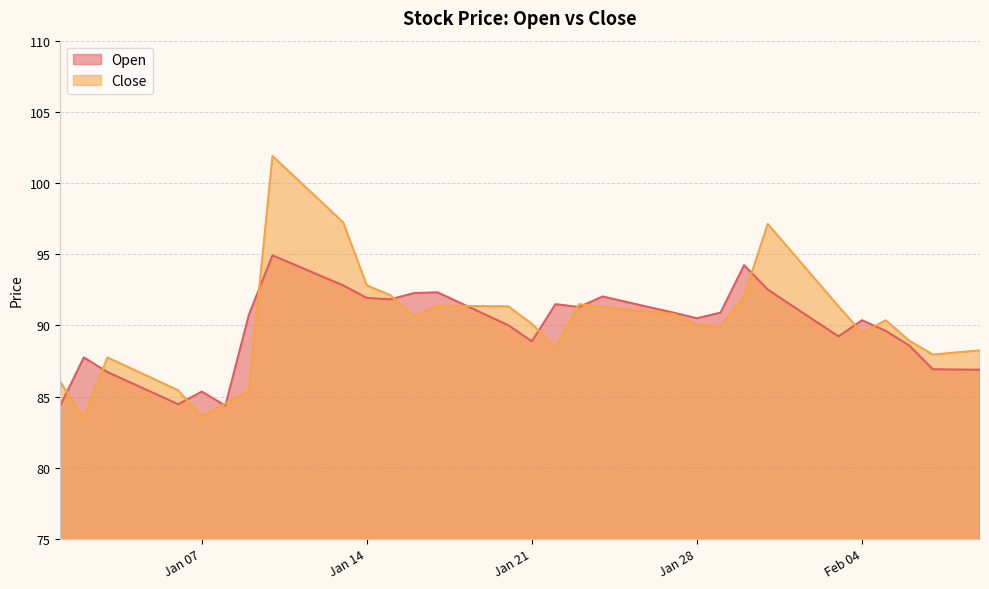

Which series has the largest total across all categories?

Close